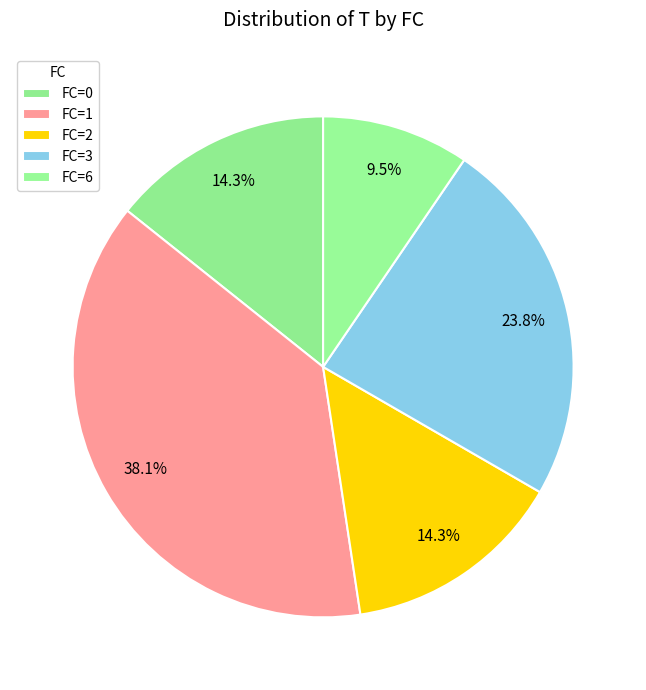

How many segments does this pie chart have?

5